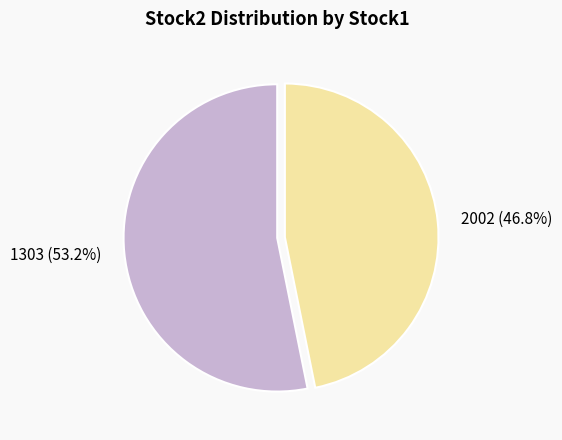

Approximately how many times larger is the value at 1303 compared to 2002?

1.1